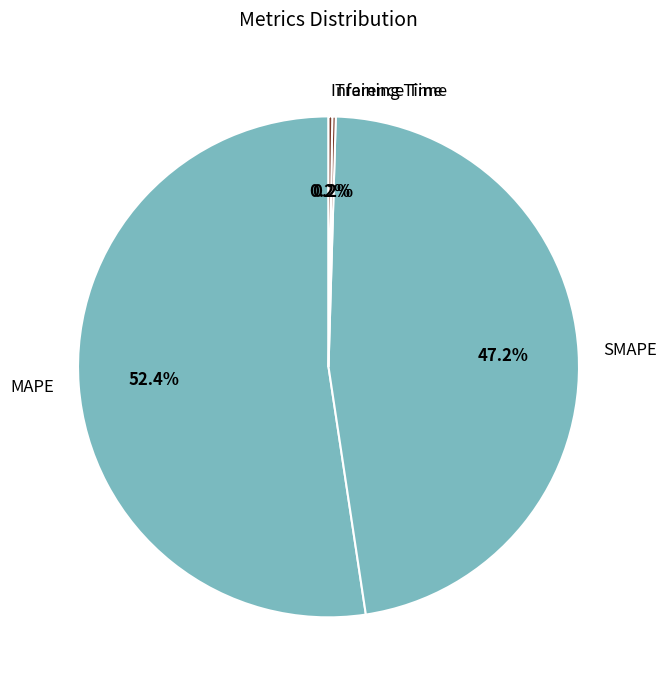

What percentage is NOT represented by SMAPE?

52.8%